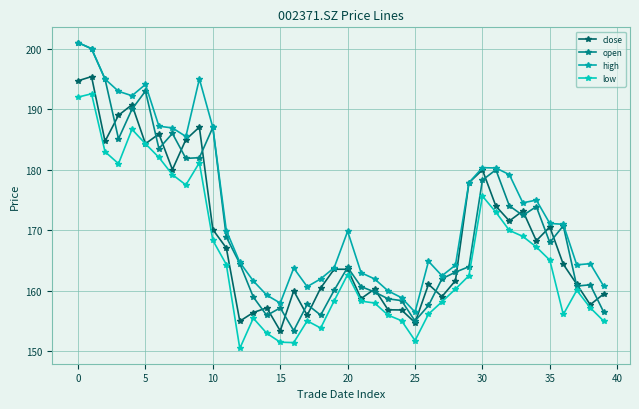

Which series has the largest total across all categories?

high